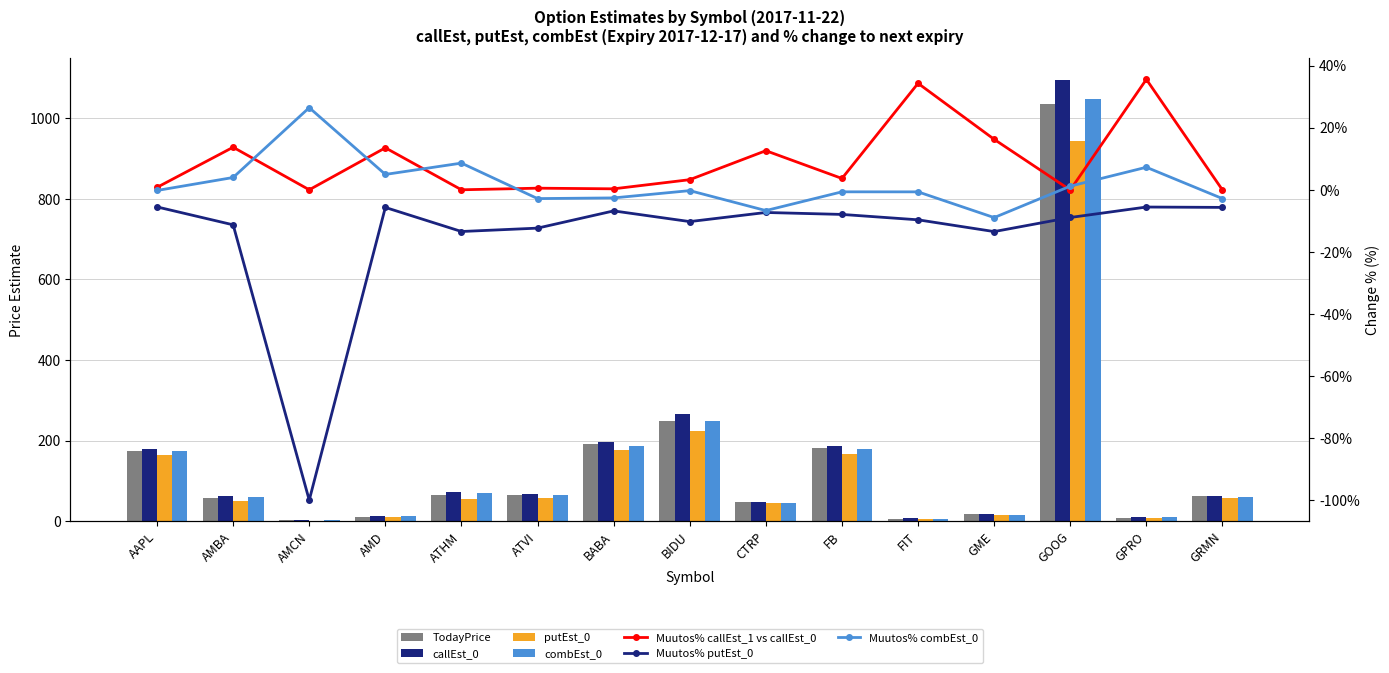

True or false: callEst_0 has a value of 180.1 at AAPL.

True